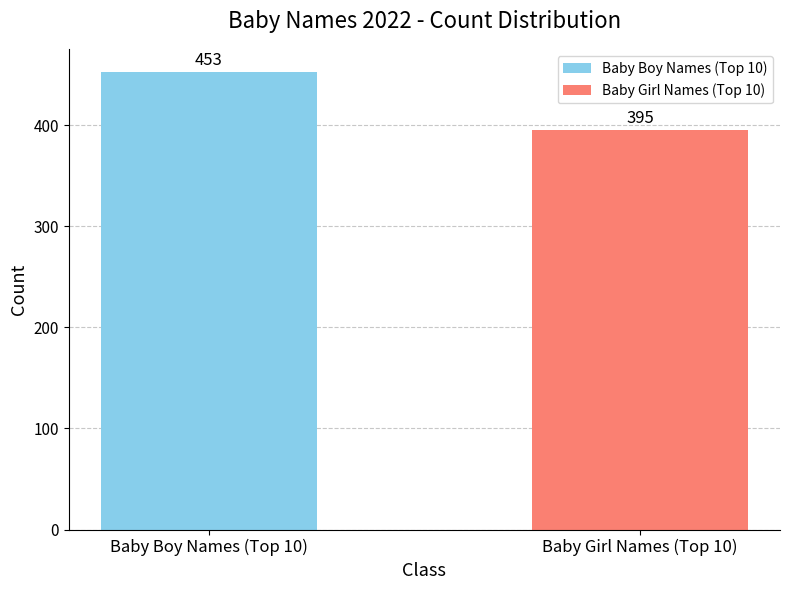

Count the number of categories in the chart.

2